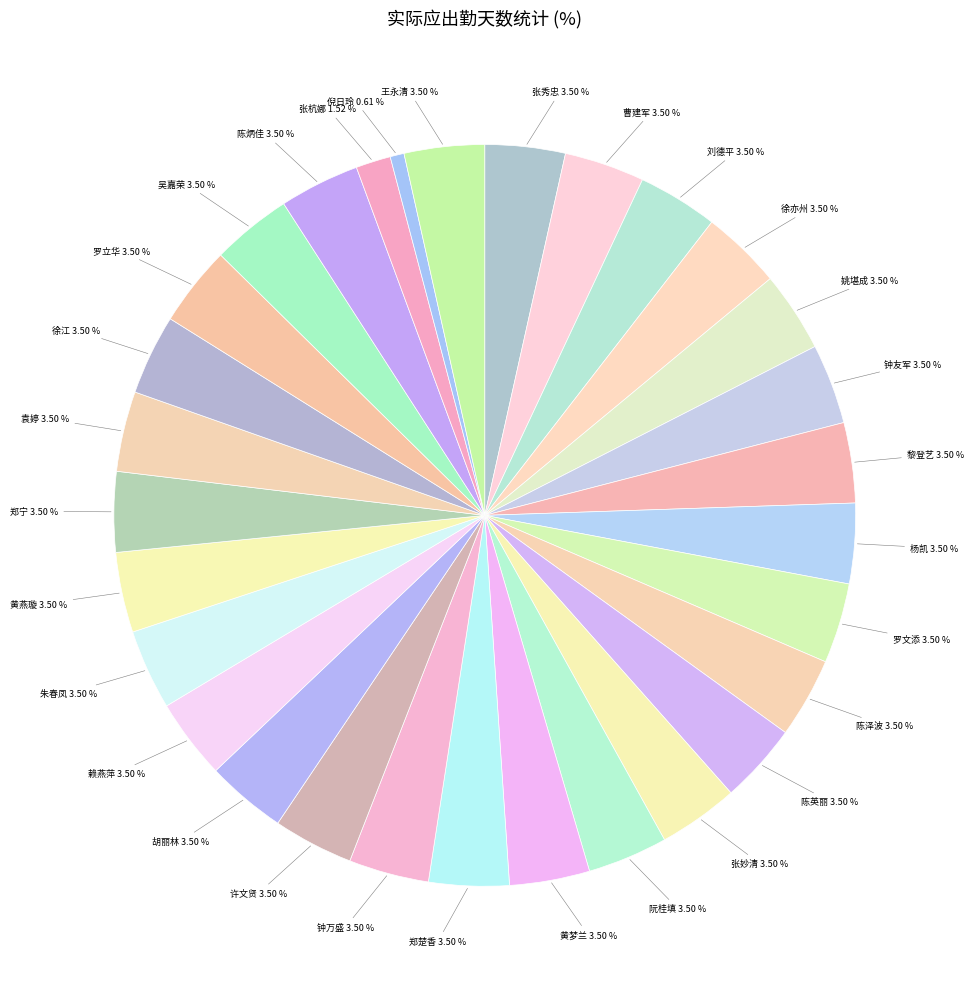

Count the number of slices in the pie.

30